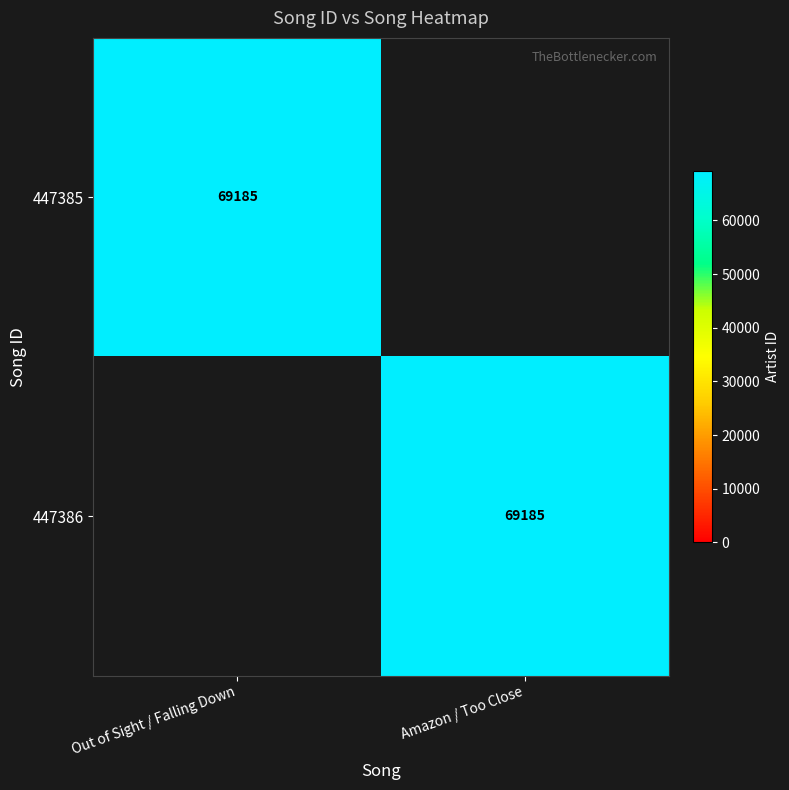

Is it true that 447385 equals 23443 at Out of Sight / Falling Down?

False